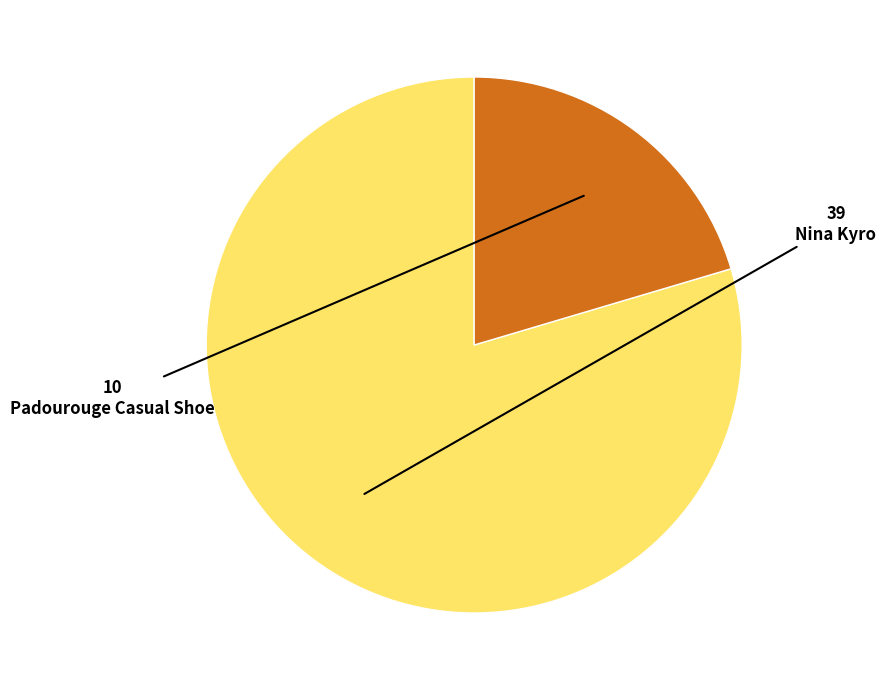

Rank the categories by value from lowest to highest.

Padourouge Casual Shoe, Nina Kyro